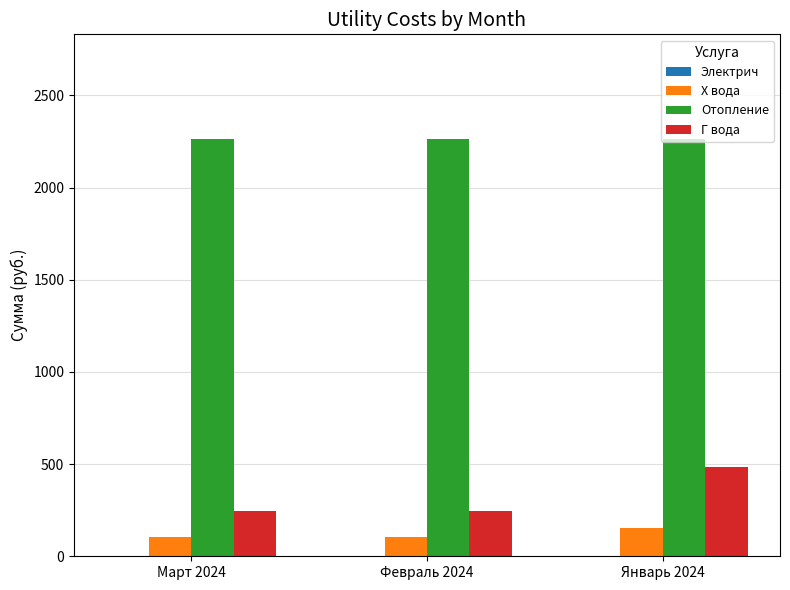

What value does the Отопление series have at Январь 2024?

2265.0